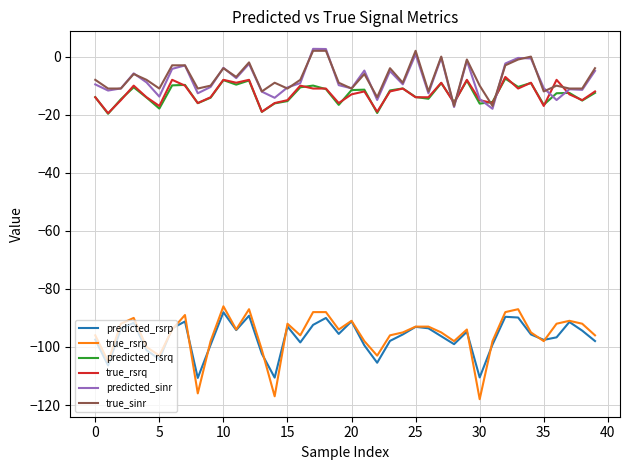

What is the minimum value for true_rsrp?

-118.0